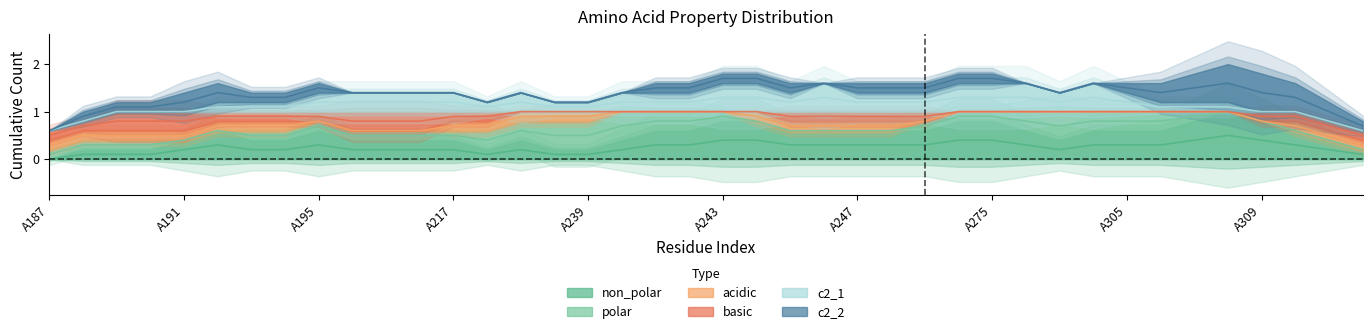

Between which two adjacent categories do c2_1 and c2_2 first intersect?

A193 and A194